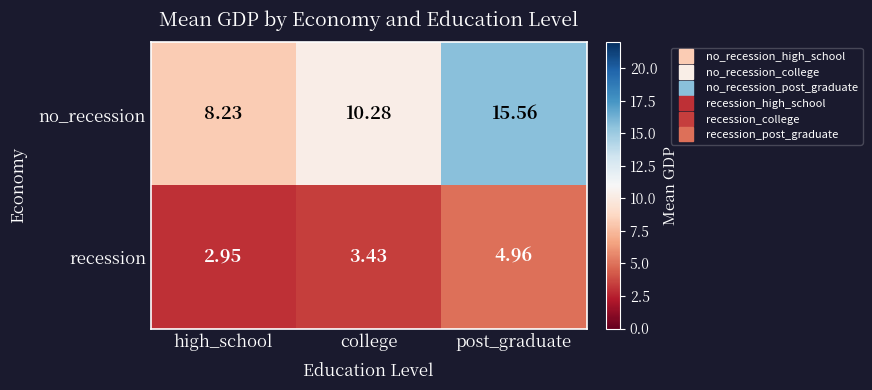

At which category is the sum across all series the highest?

post_graduate